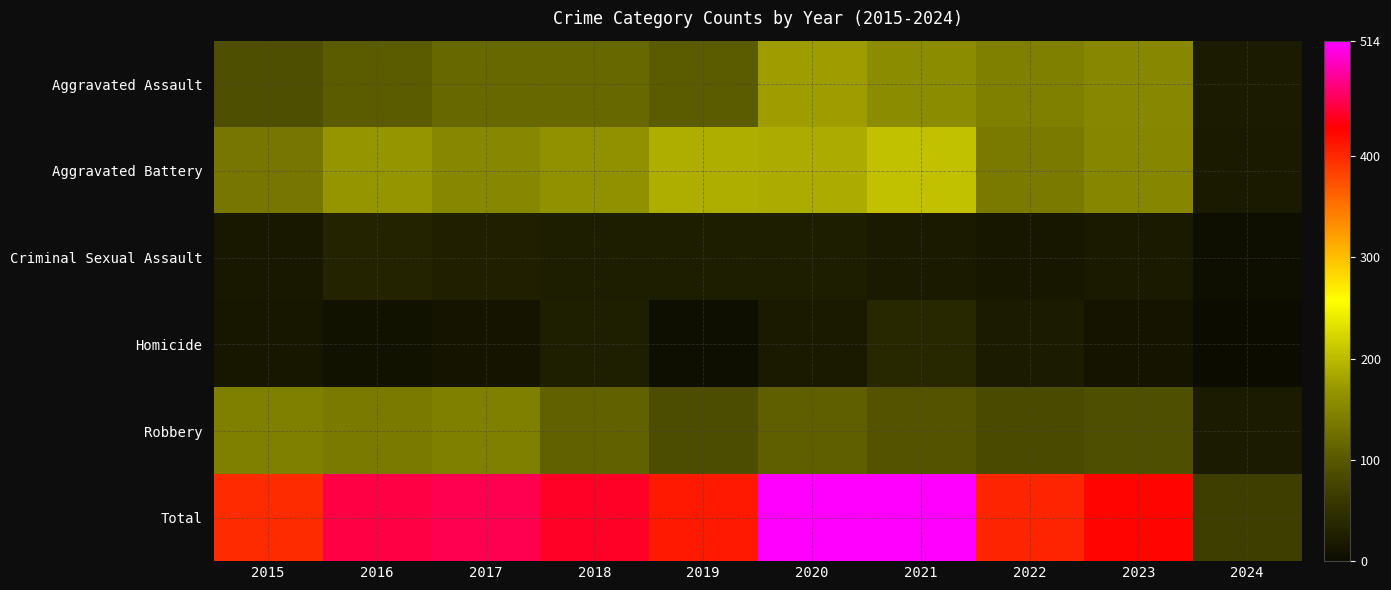

Which has a higher value, 2015 or 2018?

2018